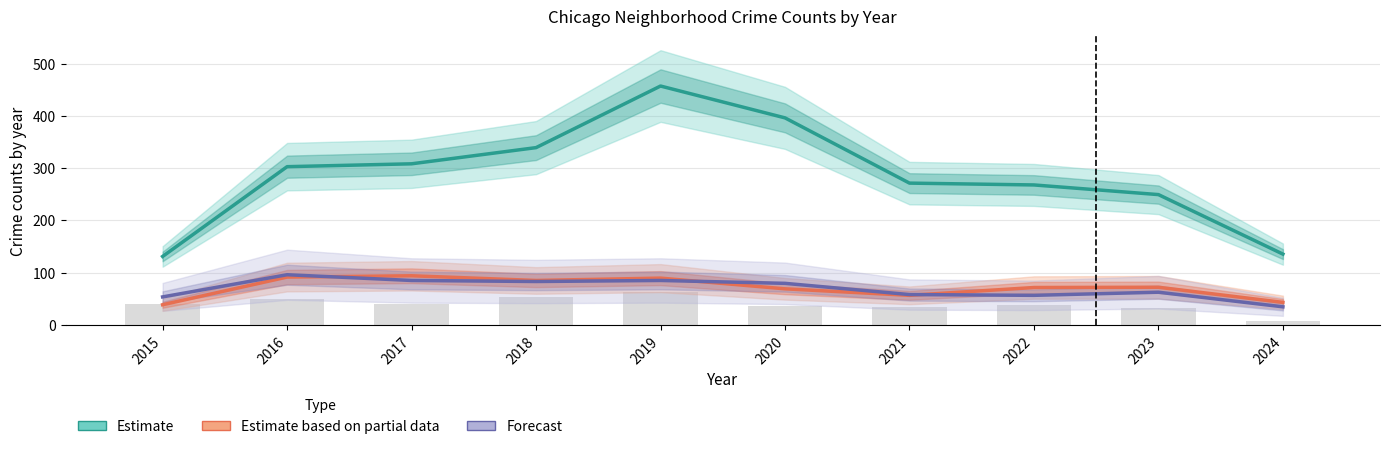

Reading left to right, list all the values displayed in this chart.

Estimate: 2015=131.0	2016=303.0	2017=308.5	2018=339.5	2019=457.5	2020=396.5	2021=271.5	2022=268.0	2023=249.5	2024=135.5
Estimate based on partial data: 2015=38.5	2016=91.5	2017=94.0	2018=85.0	2019=89.5	2020=69.0	2021=56.5	2022=71.5	2023=72.0	2024=43.0
Forecast: 2015=53.5	2016=96.0	2017=85.0	2018=83.0	2019=85.0	2020=79.5	2021=58.0	2022=56.5	2023=62.5	2024=34.5